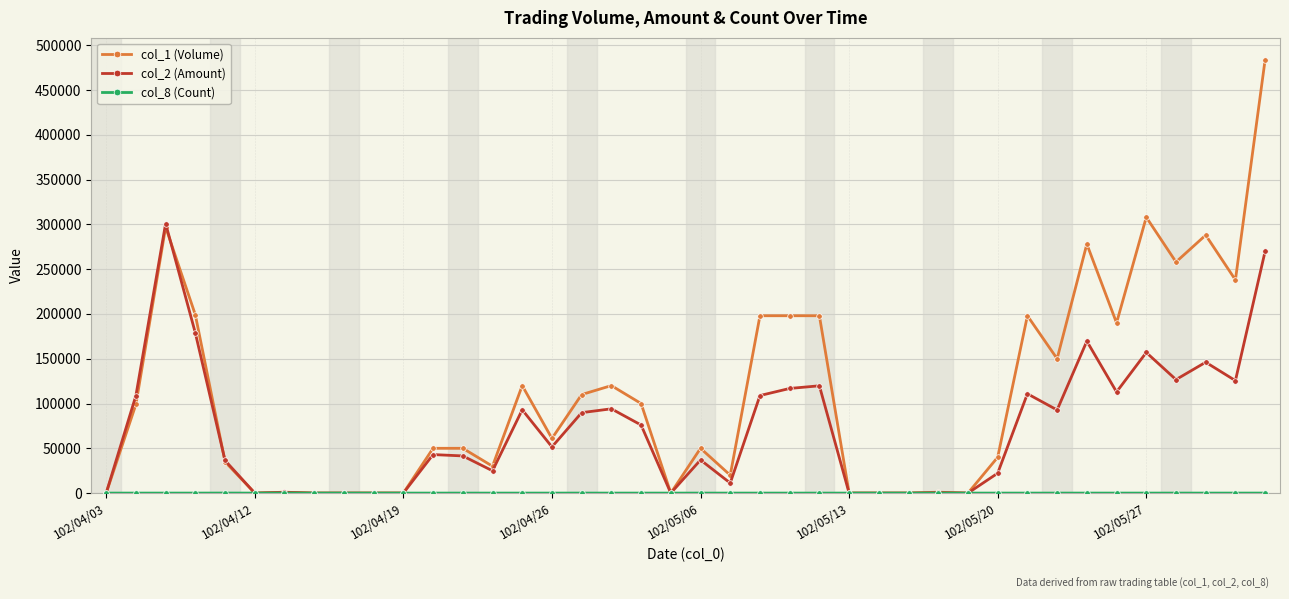

Which series has the widest spread of values?

col_1 (Volume)